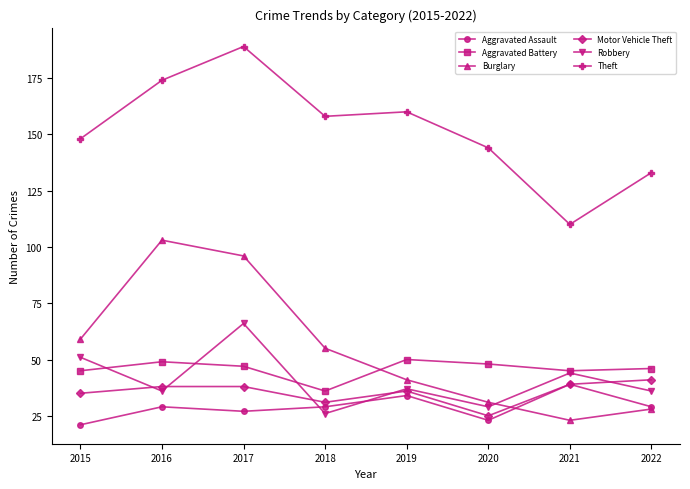

Reading left to right, transcribe all the data shown in this chart.

Aggravated Assault: 2015=21	2016=29	2017=27	2018=29	2019=34	2020=23	2021=39	2022=29
Aggravated Battery: 2015=45	2016=49	2017=47	2018=36	2019=50	2020=48	2021=45	2022=46
Burglary: 2015=59	2016=103	2017=96	2018=55	2019=41	2020=31	2021=23	2022=28
Motor Vehicle Theft: 2015=35	2016=38	2017=38	2018=31	2019=36	2020=25	2021=39	2022=41
Robbery: 2015=51	2016=36	2017=66	2018=26	2019=37	2020=29	2021=44	2022=36
Theft: 2015=148	2016=174	2017=189	2018=158	2019=160	2020=144	2021=110	2022=133